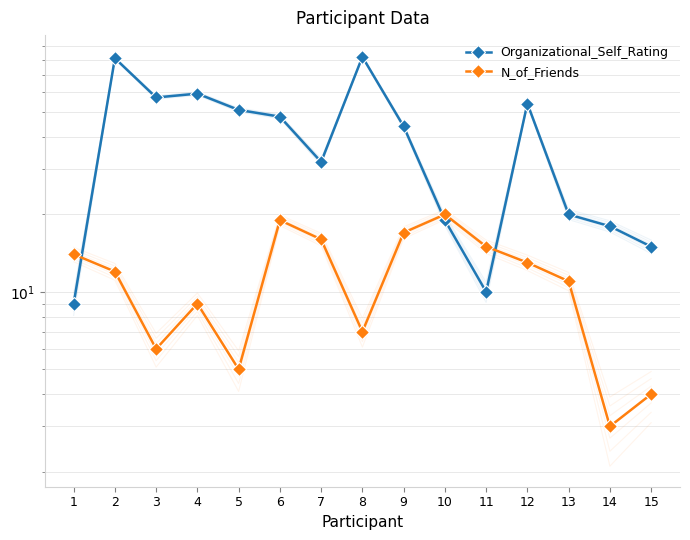

True or false: Organizational_Self_Rating has more than 1 points higher than both neighbors.

True